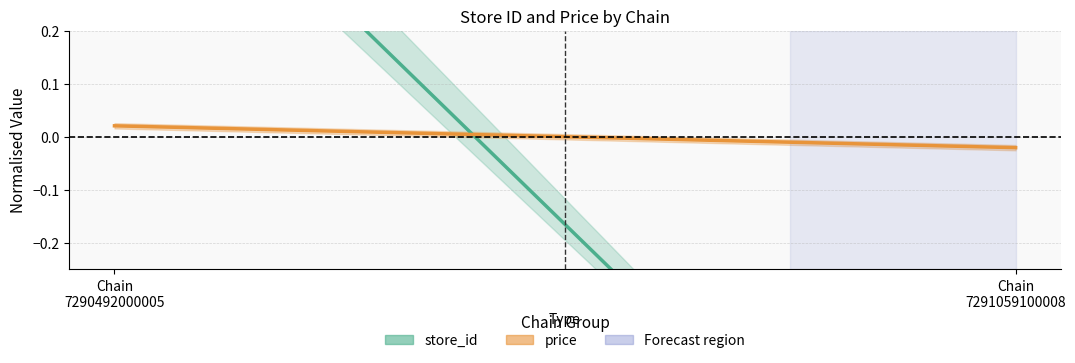

What is the total value across all series at Chain
7291059100008?

-1.0